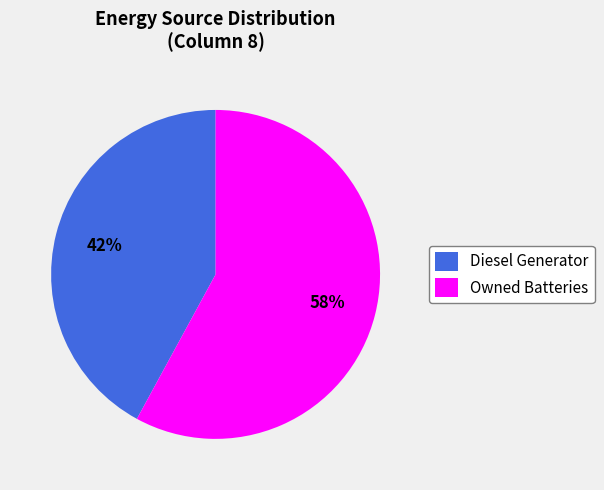

Which slice is the smallest?

Diesel Generator